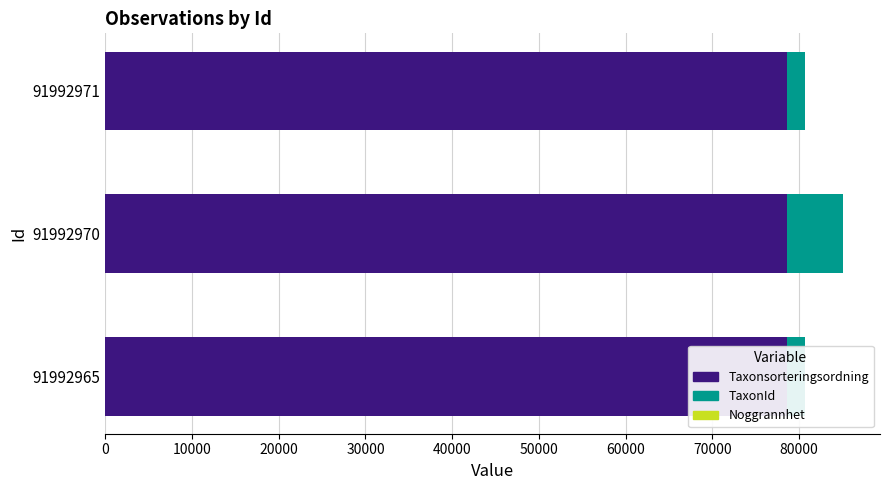

Is it true that TaxonId equals 2081.0 at 91992965?

True